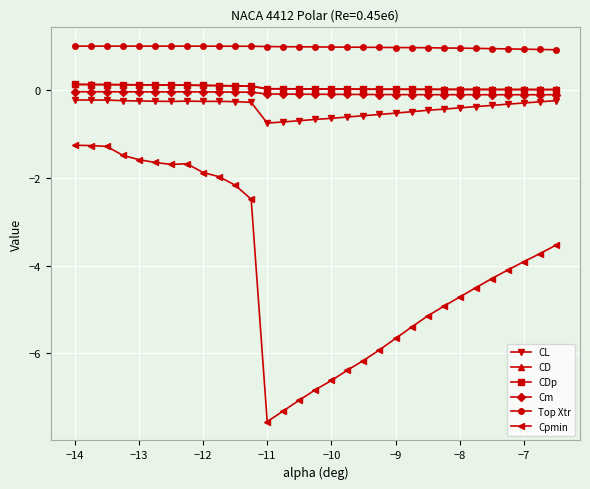

Which series has the largest range (max minus min)?

Cpmin